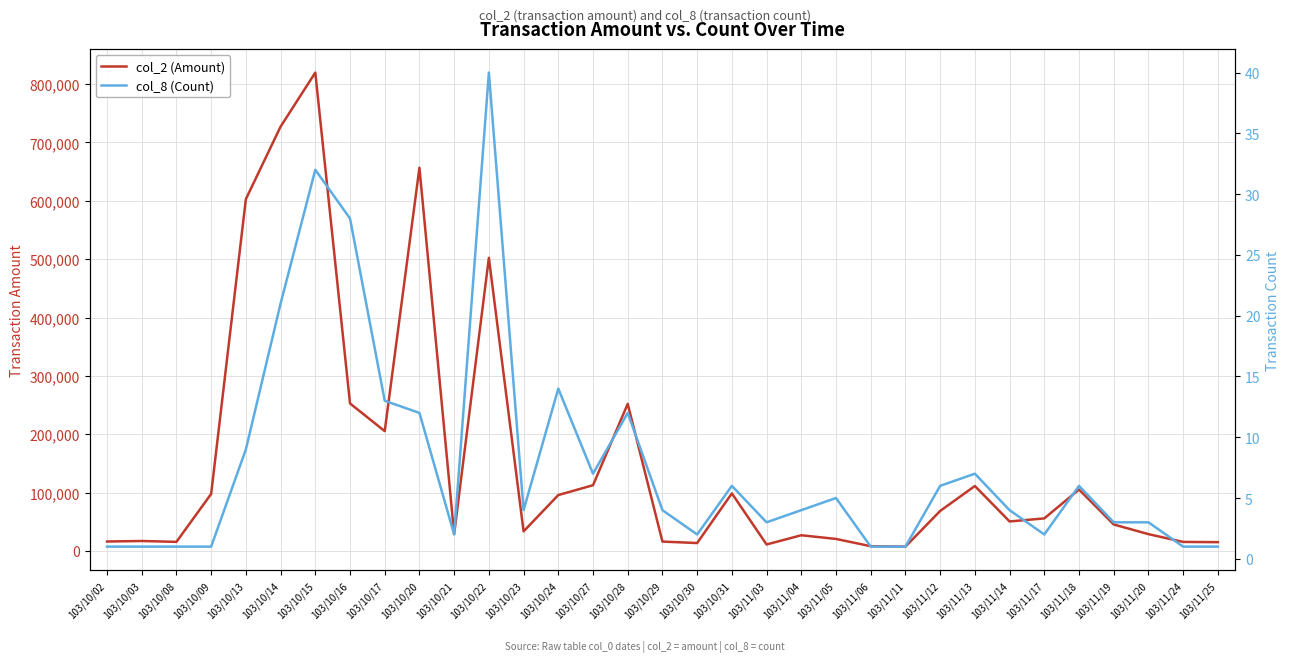

Reading right to left, what are all the values shown in this chart?

col_2 (Amount): 103/11/25=15100	103/11/24=15500	103/11/20=28850	103/11/19=45400	103/11/18=105300	103/11/17=55800	103/11/14=50600	103/11/13=111320	103/11/12=68560	103/11/11=7450	103/11/06=8160	103/11/05=20630	103/11/04=26940	103/11/03=11130	103/10/31=98670	103/10/30=13590	103/10/29=16090	103/10/28=252070	103/10/27=112660	103/10/24=95820	103/10/23=33550	103/10/22=502260	103/10/21=29050	103/10/20=656640	103/10/17=205350	103/10/16=252790	103/10/15=819700	103/10/14=727110	103/10/13=602890	103/10/09=97800	103/10/08=15600	103/10/03=17100	103/10/02=16200
col_8 (Count): 103/11/25=1	103/11/24=1	103/11/20=3	103/11/19=3	103/11/18=6	103/11/17=2	103/11/14=4	103/11/13=7	103/11/12=6	103/11/11=1	103/11/06=1	103/11/05=5	103/11/04=4	103/11/03=3	103/10/31=6	103/10/30=2	103/10/29=4	103/10/28=12	103/10/27=7	103/10/24=14	103/10/23=4	103/10/22=40	103/10/21=2	103/10/20=12	103/10/17=13	103/10/16=28	103/10/15=32	103/10/14=21	103/10/13=9	103/10/09=1	103/10/08=1	103/10/03=1	103/10/02=1